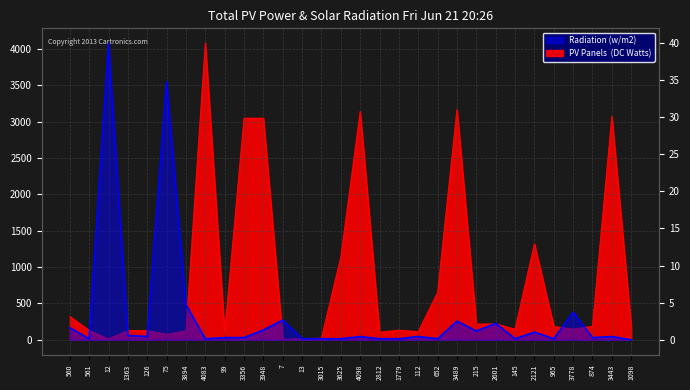

At which category does Radiation (w/m2) reach its first local peak?

12